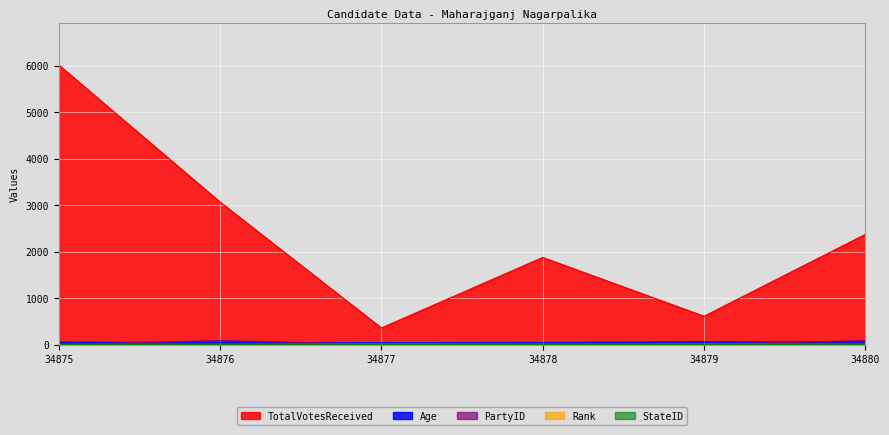

True or false: Age has more than 0 points higher than both neighbors.

True